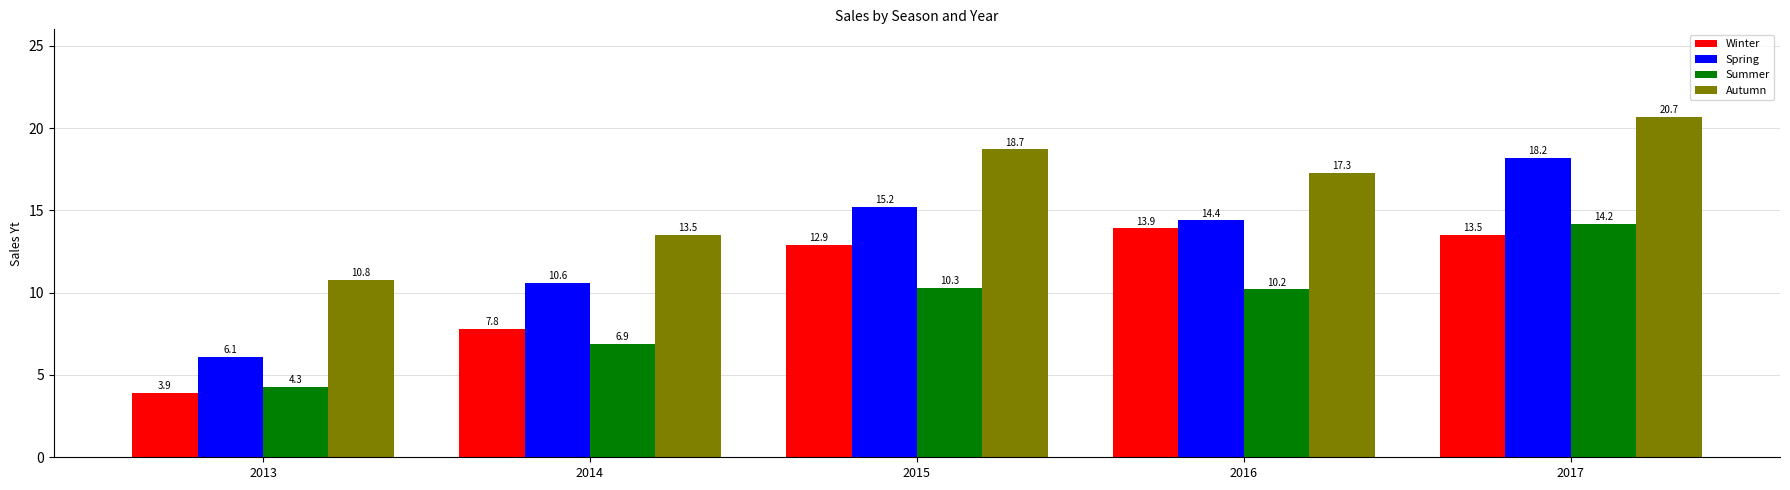

How many categories are shown in the chart?

5